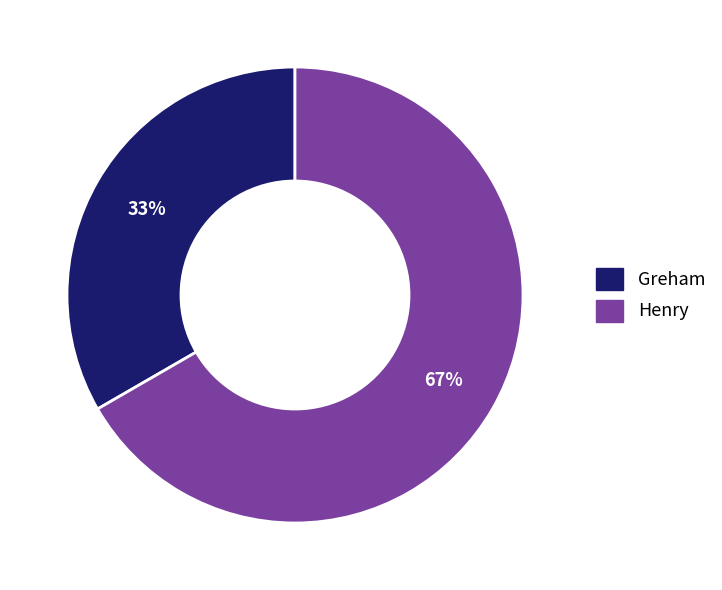

Is Henry the majority of the pie?

Yes